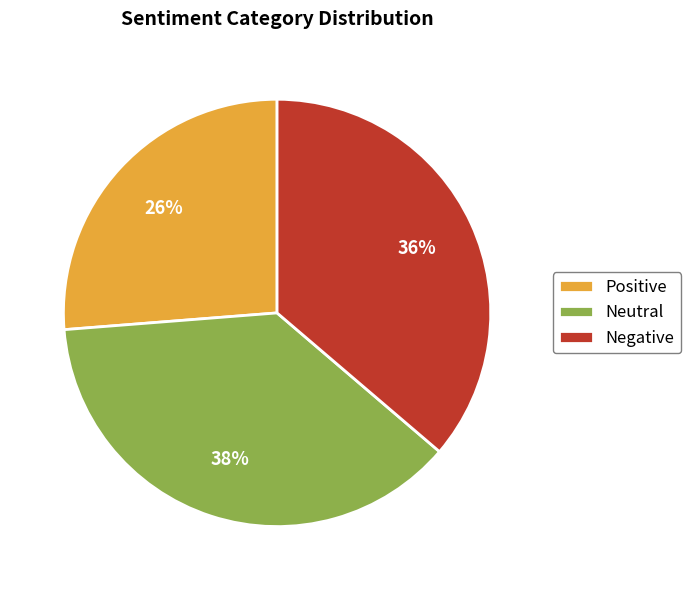

Which has a higher value, Negative or Neutral?

Neutral